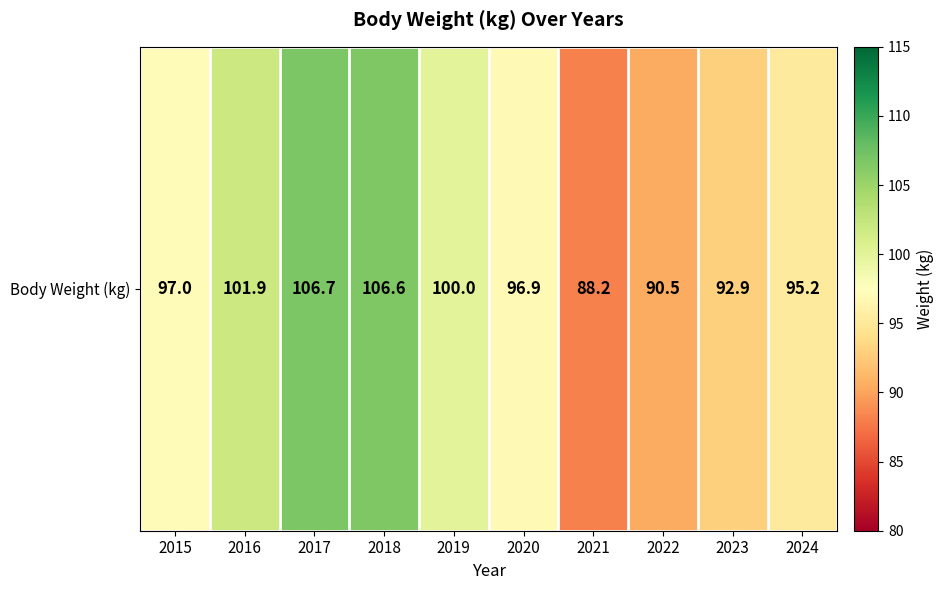

Reading right to left, list all the values displayed in this chart.

95.2	92.9	90.5	88.2	96.9	100.0	106.6	106.7	101.9	97.0